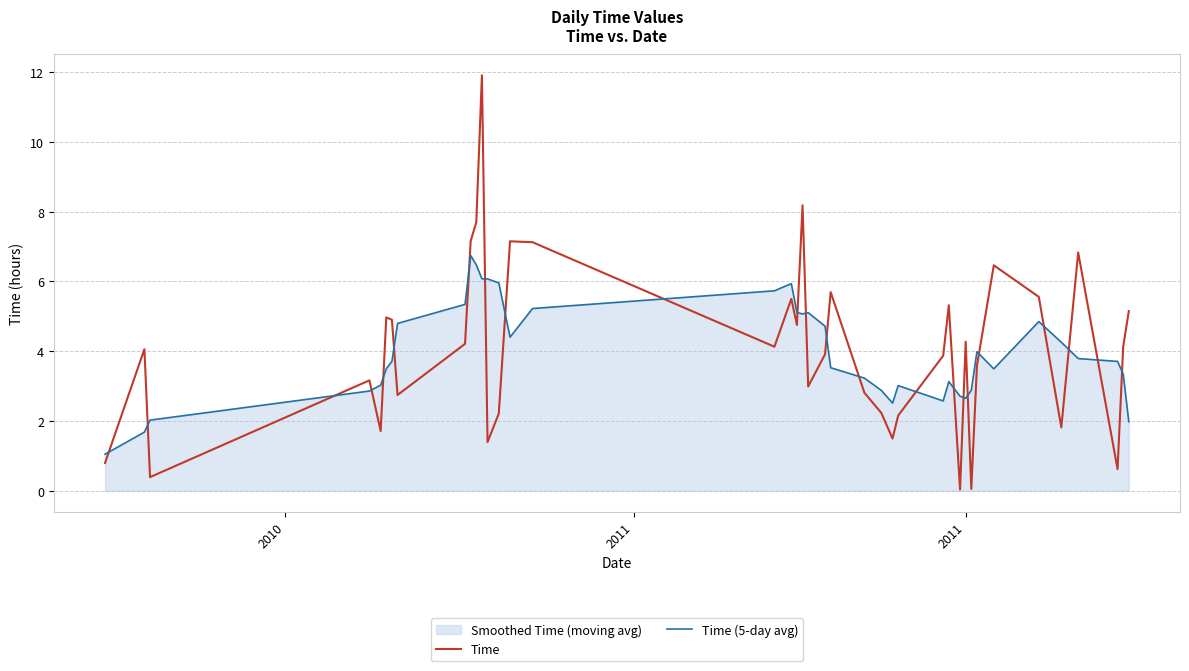

After their last crossing, which series has the higher values: Time or Time (5-day avg)?

Time